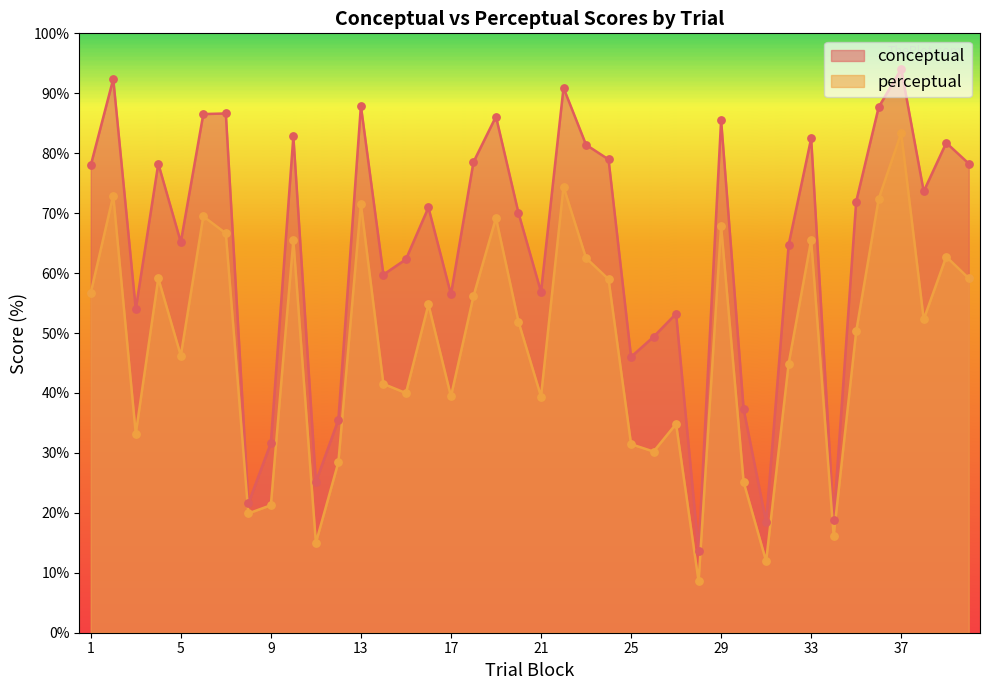

What are all the series names shown in the legend?

conceptual, perceptual